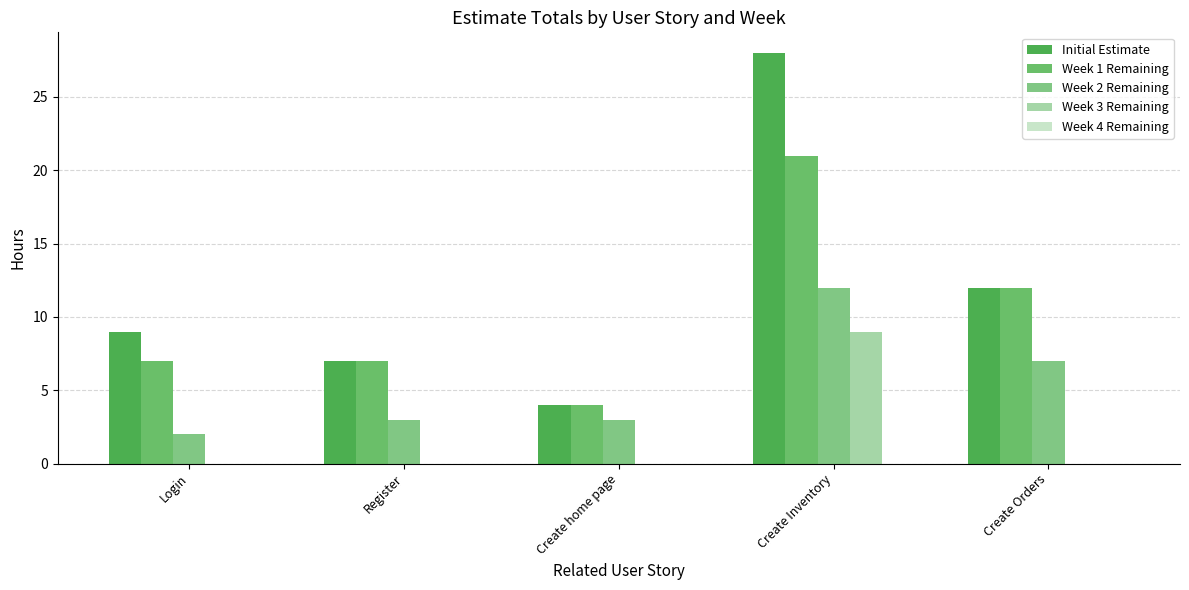

Reading right to left, list all the values displayed in this chart.

Initial Estimate: Create Orders=12	Create Inventory=28	Create home page=4	Register=7	Login=9
Week 1 Remaining: Create Orders=12	Create Inventory=21	Create home page=4	Register=7	Login=7
Week 2 Remaining: Create Orders=7	Create Inventory=12	Create home page=3	Register=3	Login=2
Week 3 Remaining: Create Orders=0	Create Inventory=9	Create home page=0	Register=0	Login=0
Week 4 Remaining: Create Orders=0	Create Inventory=0	Create home page=0	Register=0	Login=0